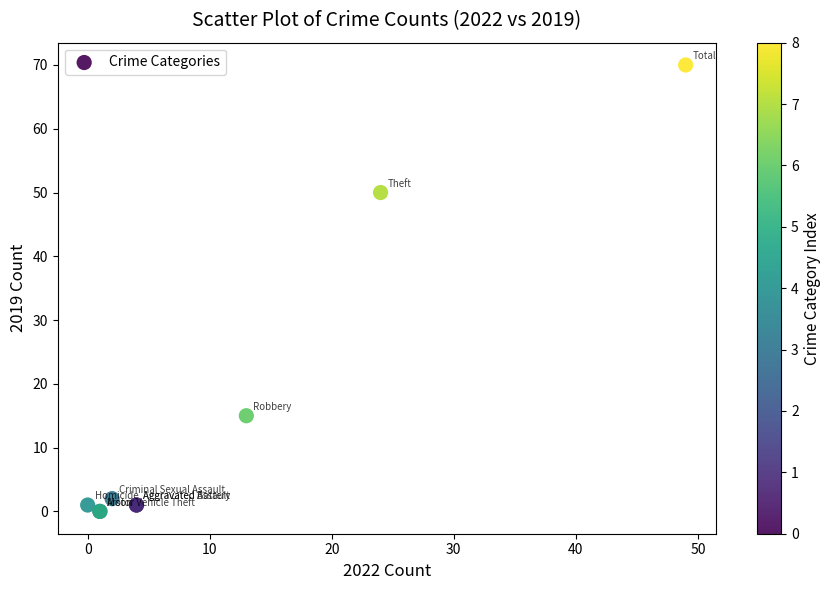

What Y value in the scatter plot is closest to 35?

50